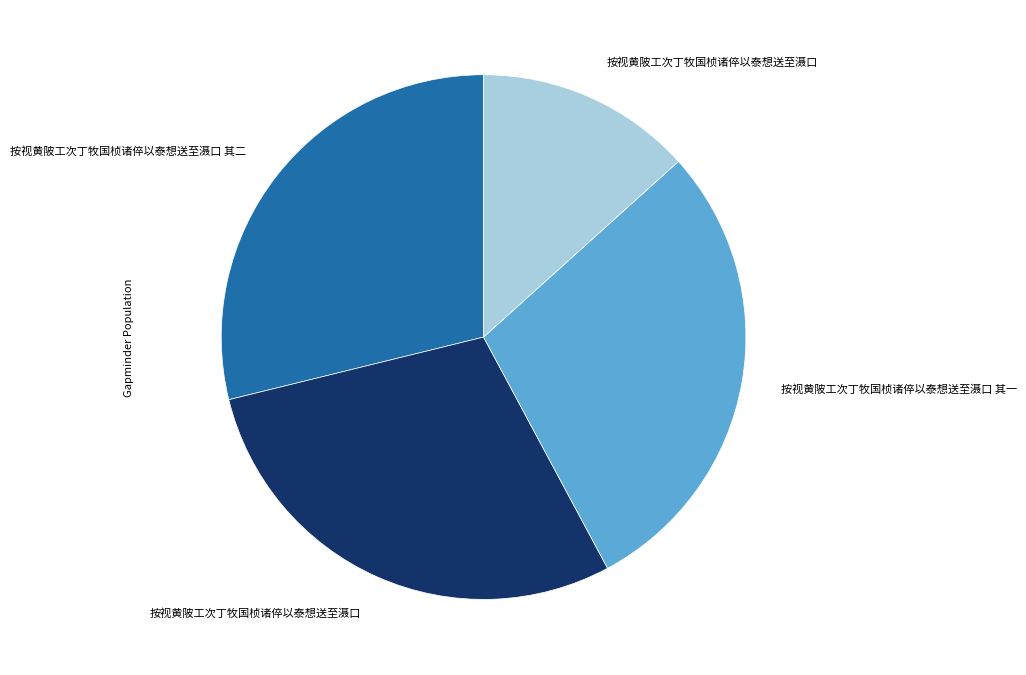

Does any single category account for the majority?

No